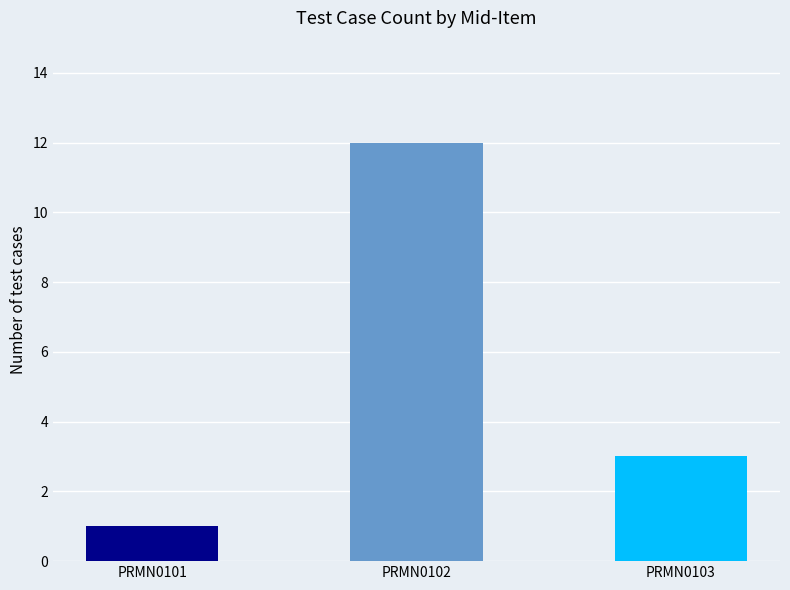

Reading left to right, extract all data points from this chart.

1	12	3